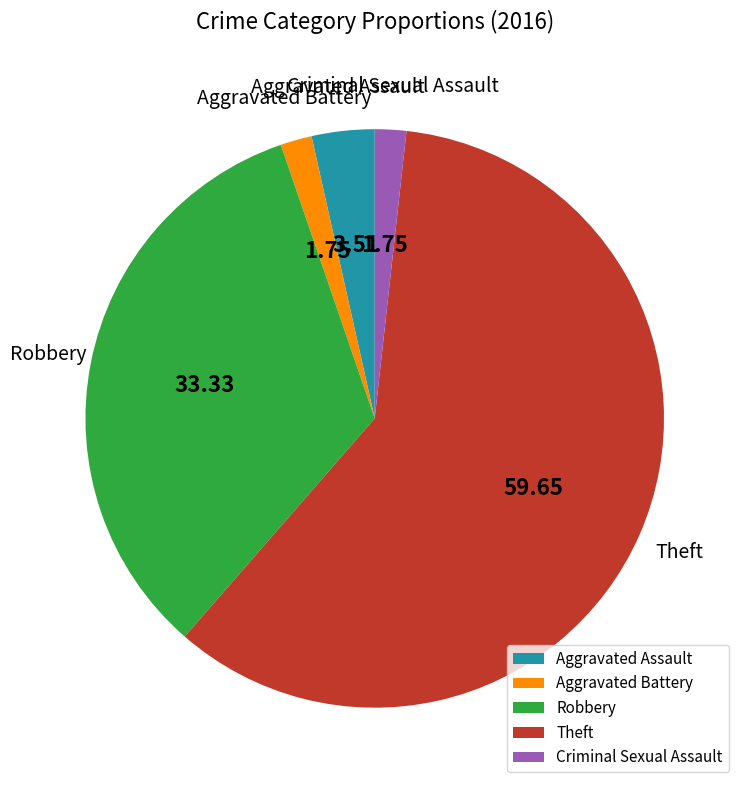

Do Theft and Aggravated Assault together represent more than half of the pie?

Yes